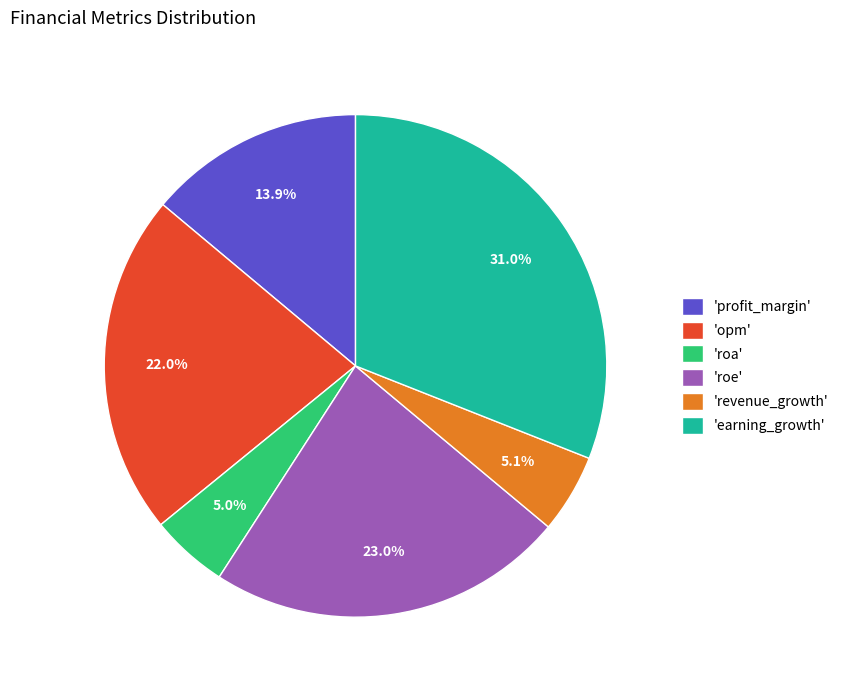

Is the sum of 'opm' and 'revenue_growth' greater than half?

No